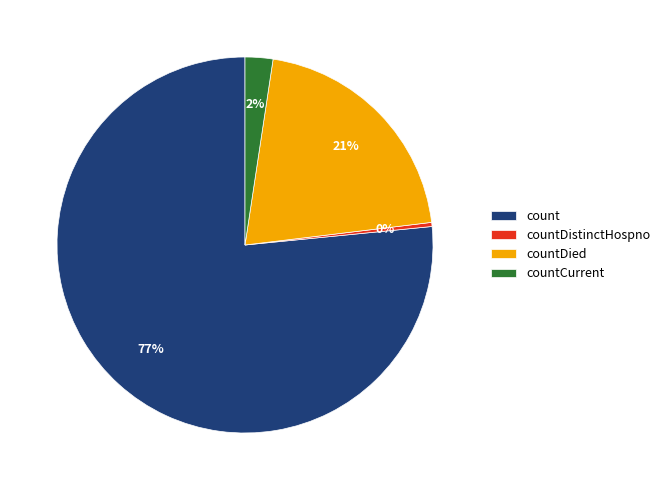

To the nearest percent, what is the combined percentage of countDistinctHospno and count?

77%